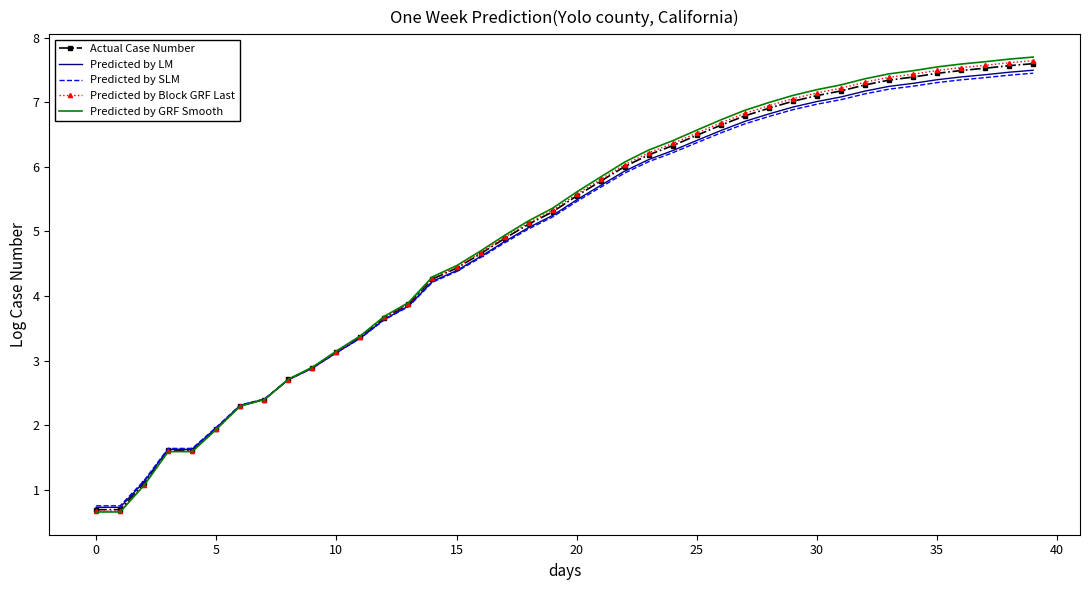

What is the lowest value of the Predicted by LM series?

0.7